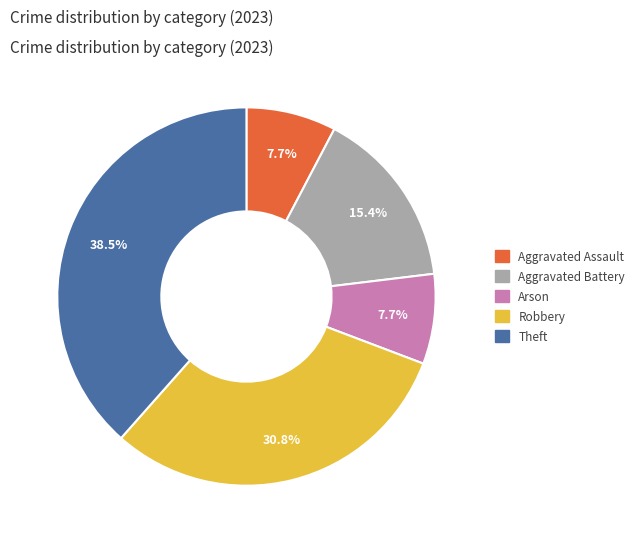

Is the sum of Aggravated Assault and Theft greater than half?

No